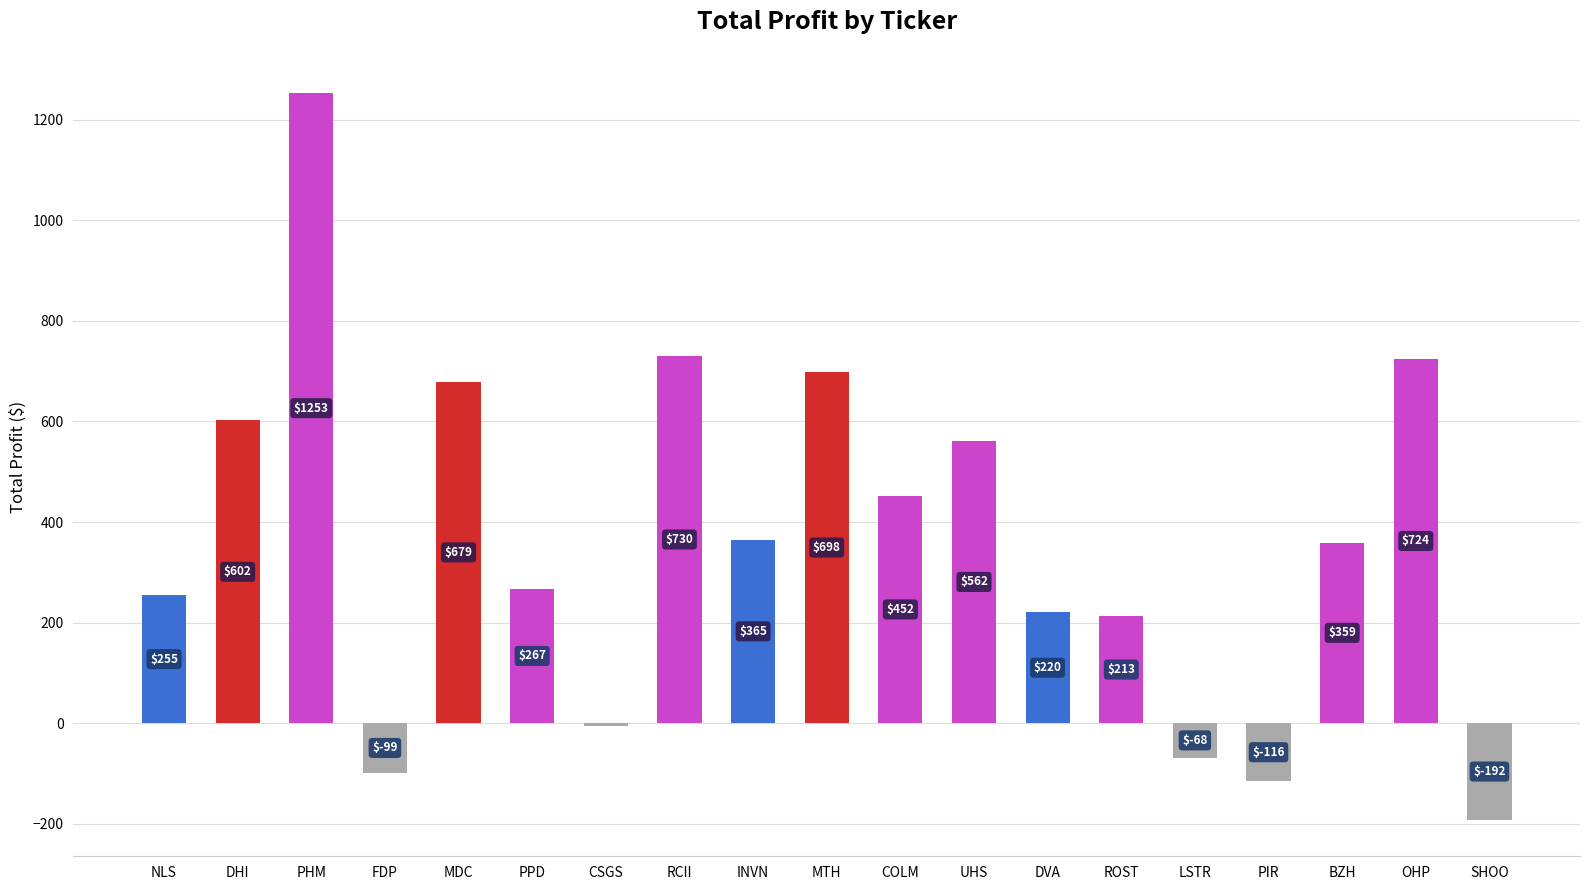

What is the sum of the values at COLM and INVN?

817.6